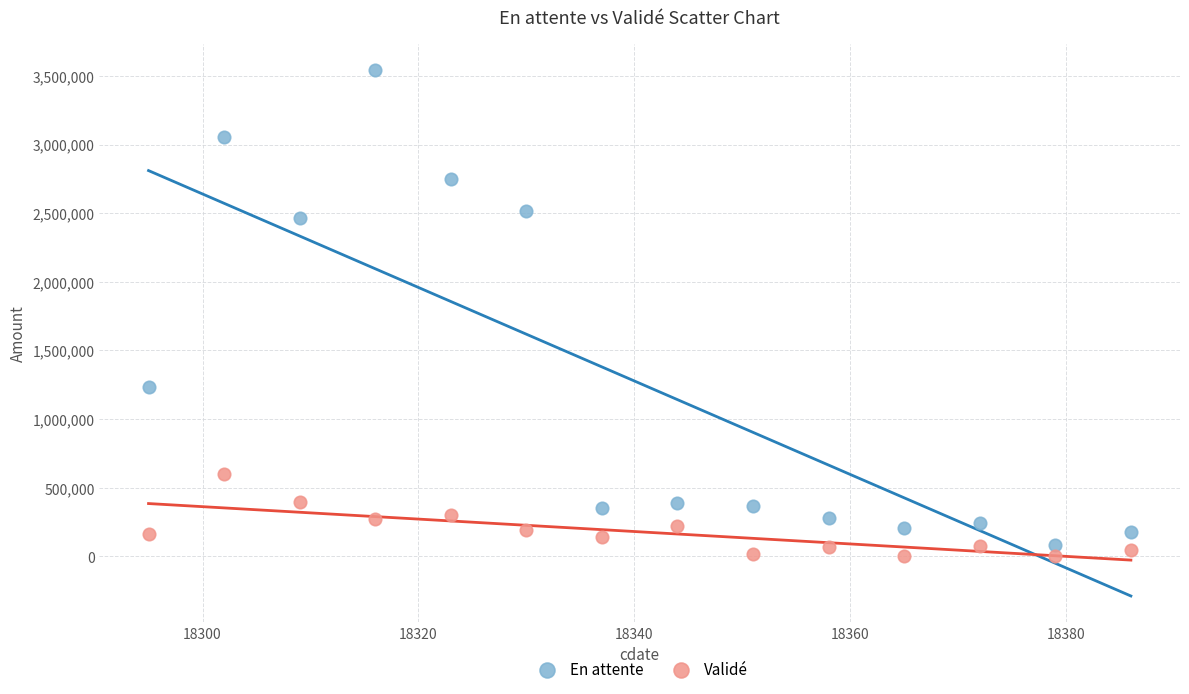

Which series contains the lowest Y value?

Validé